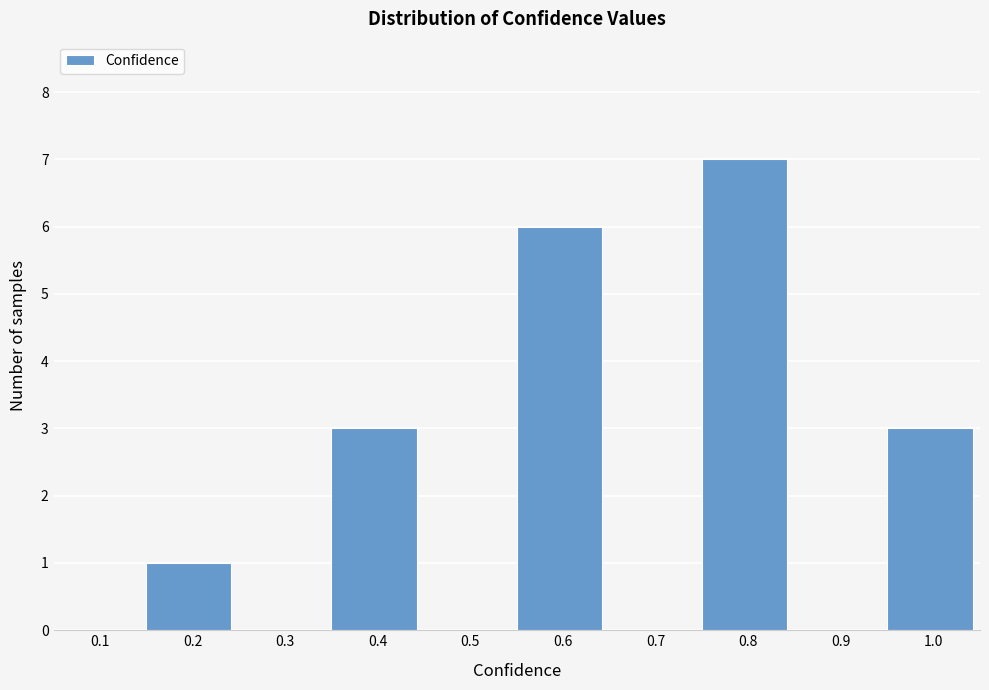

Reading left to right, extract all data points from this chart.

0.1=0	0.2=1	0.3=0	0.4=3	0.5=0	0.6=6	0.7=0	0.8=7	0.9=0	1.0=3